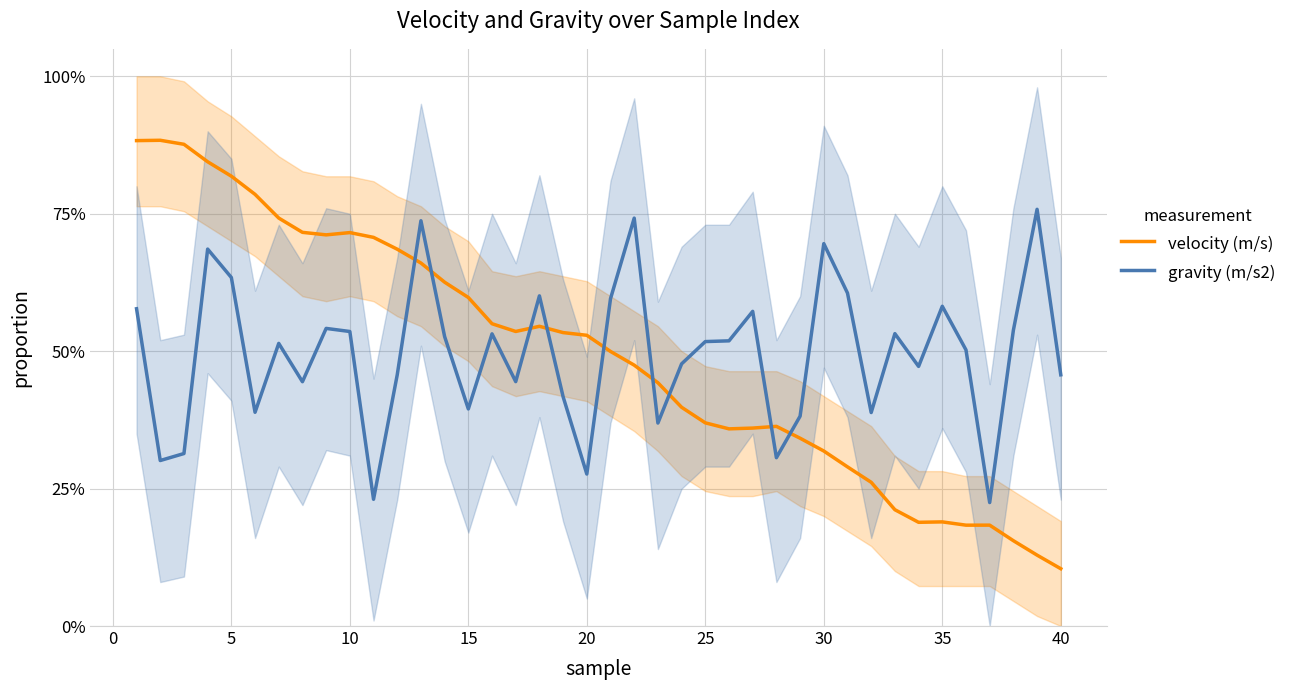

The velocity (m/s) series shows 0.3 at 35. True or false?

False